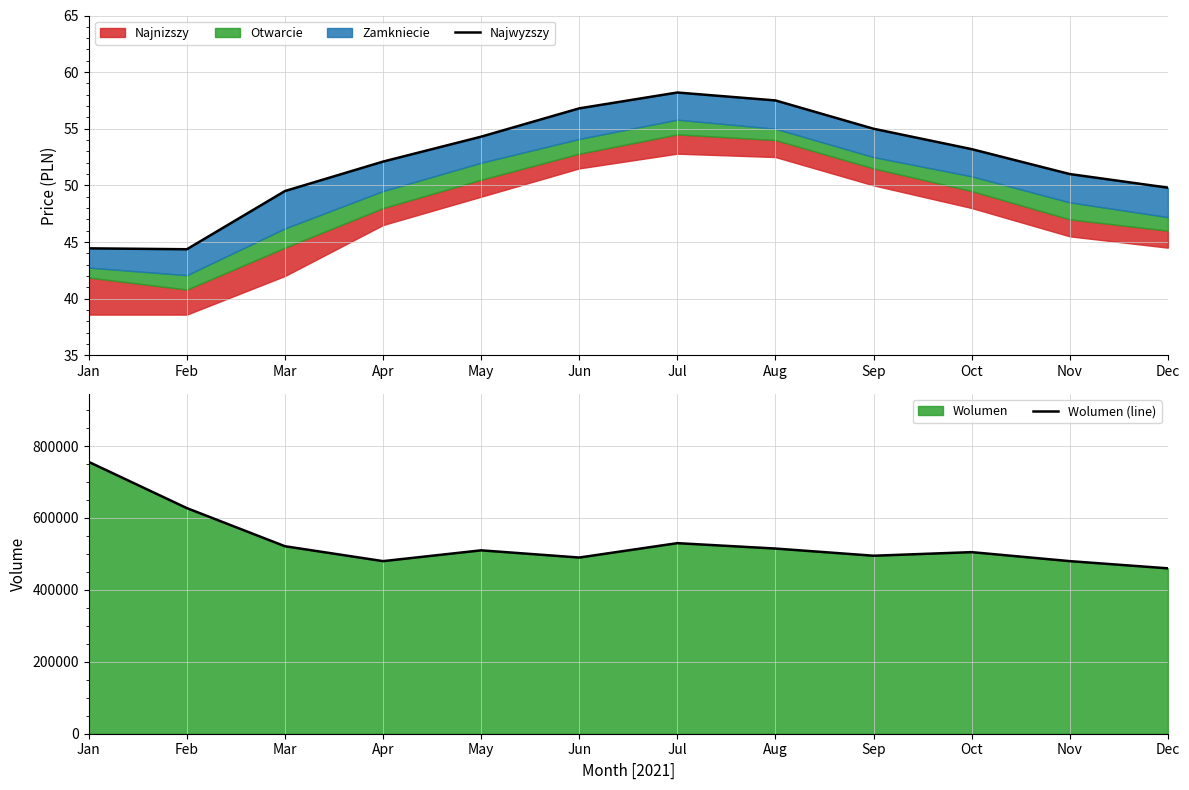

Reading left to right, transcribe all the data shown in this chart.

Najwyzszy: 44.4	44.4	49.5	52.1	54.3	56.8	58.2	57.5	55.0	53.2	51.0	49.8
Wolumen (line): 755927.0	627440.0	521407.0	480000.0	510000.0	490000.0	530000.0	515000.0	495000.0	505000.0	480000.0	460000.0